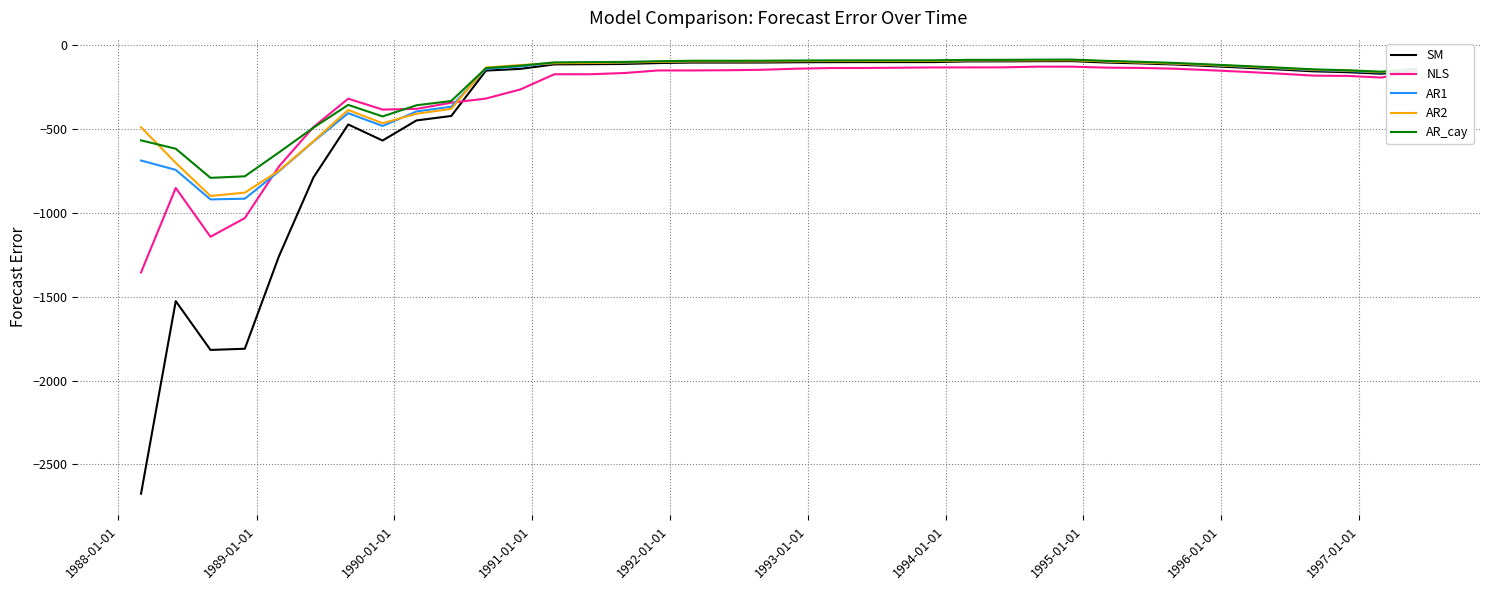

What is the difference between the maximum and minimum values in the AR1 series?

831.7